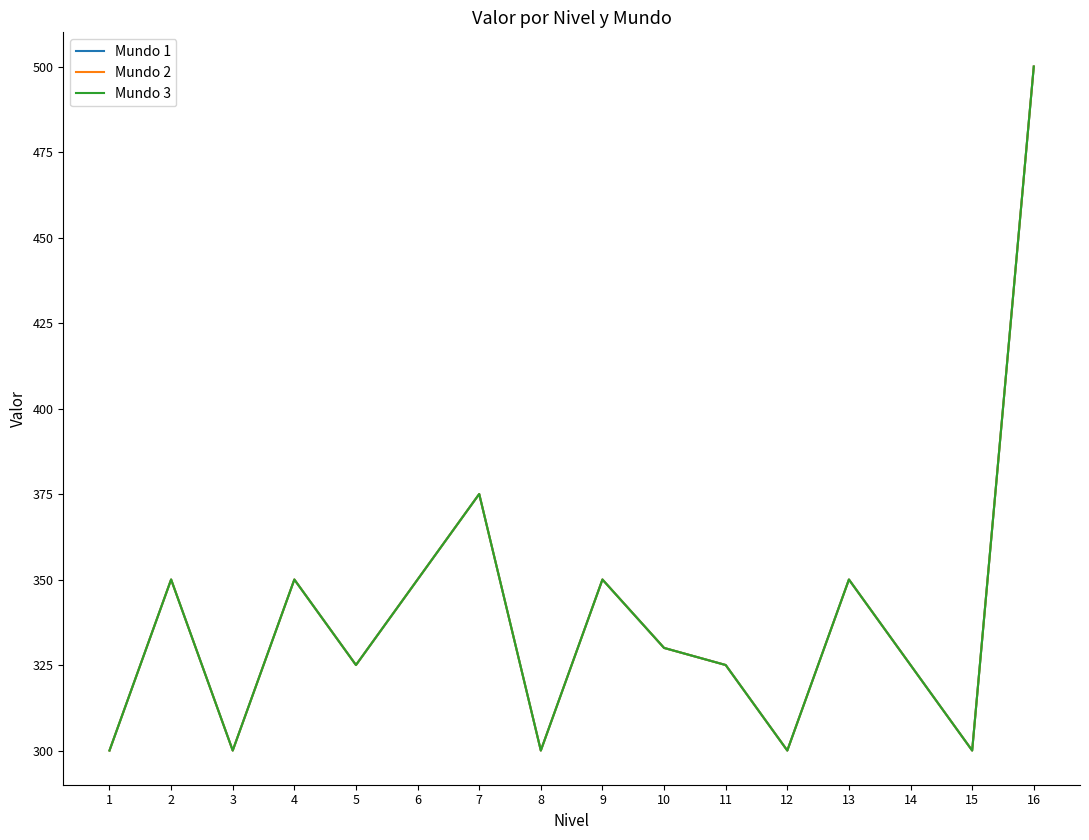

True or false: Mundo 3 and Mundo 2 cross at least once.

False